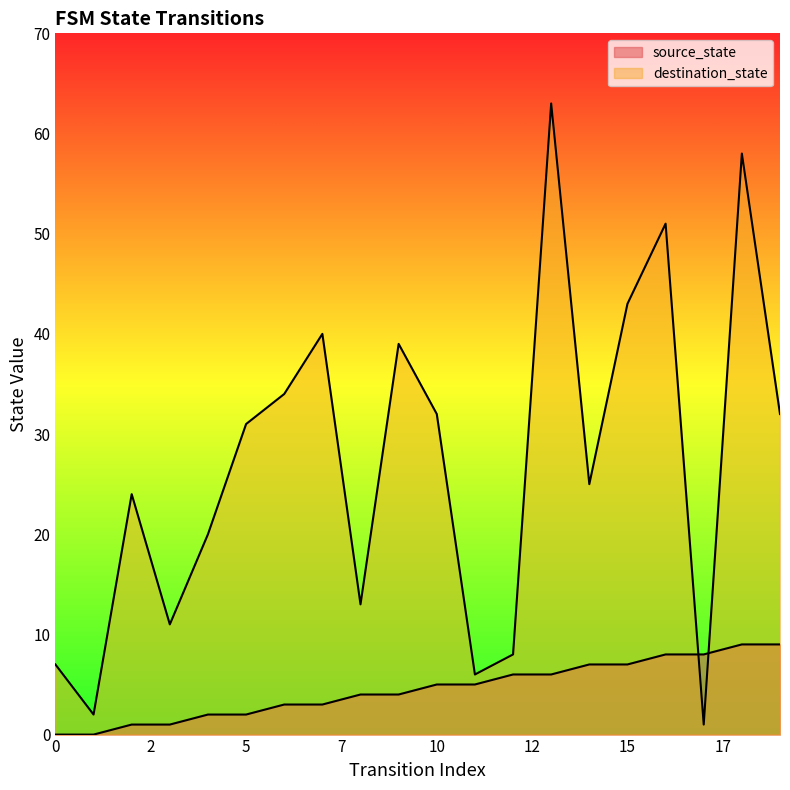

Read the source_state value at 11.

5